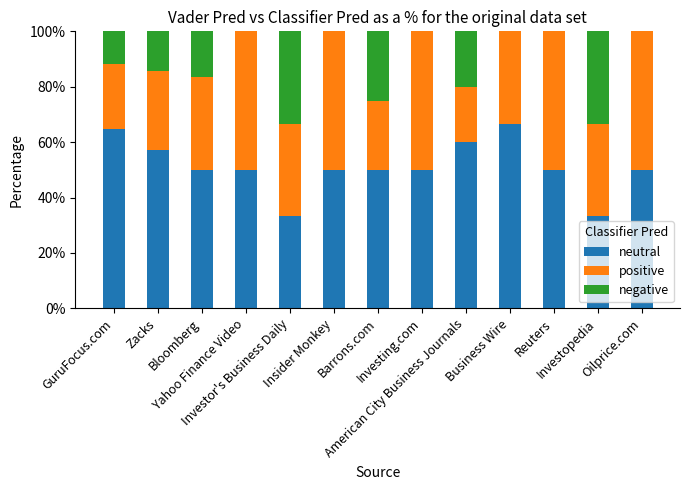

Between Barrons.com and American City Business Journals, which is larger?

American City Business Journals